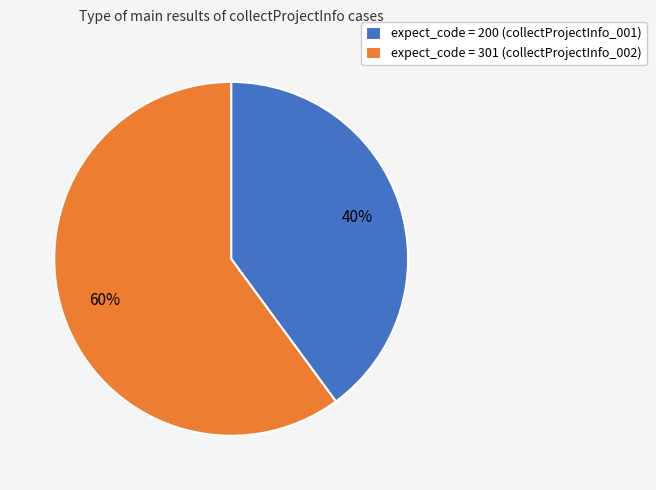

What is the largest slice in the pie chart?

expect_code = 301 (collectProjectInfo_002)